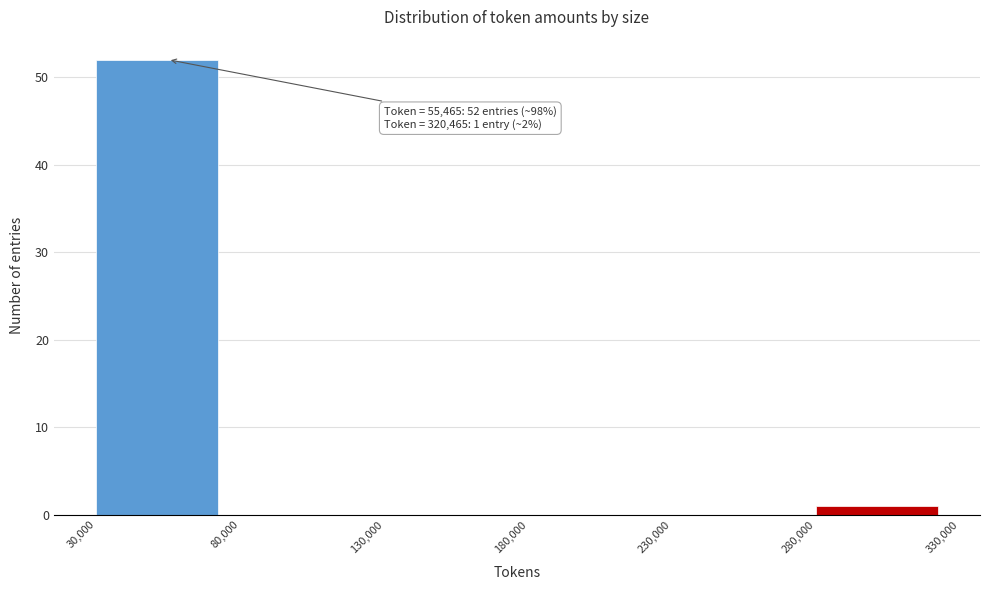

Which range on the x-axis has the tallest bar?

30,000 to 80,000